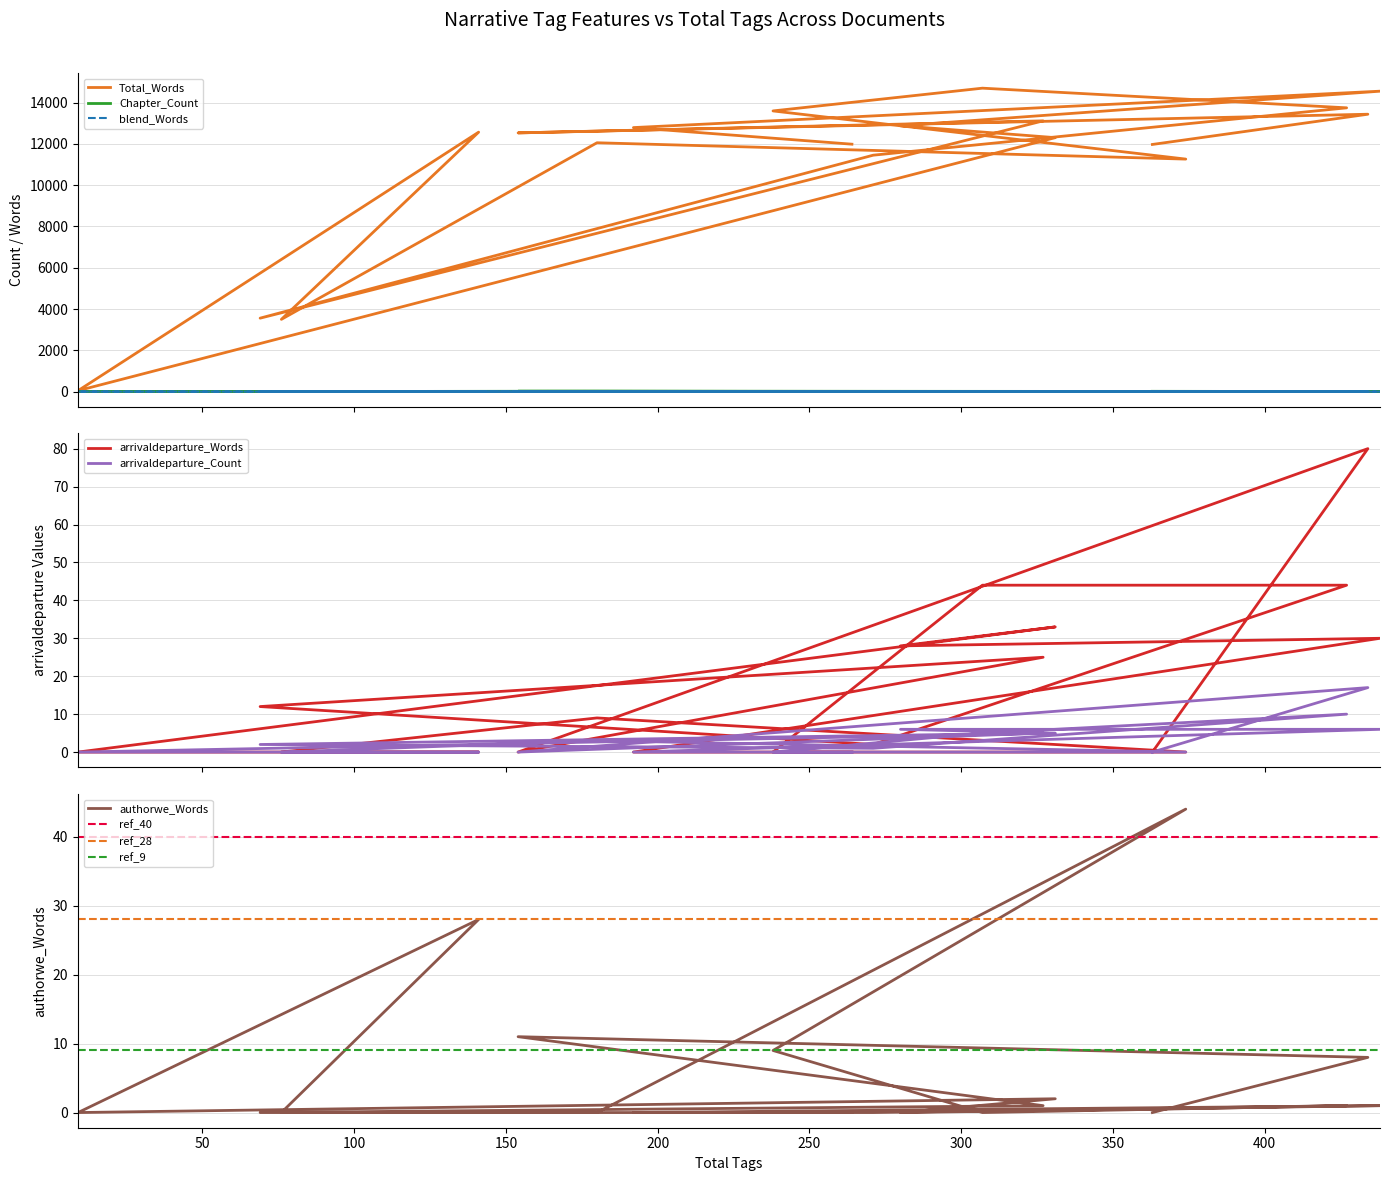

How many series are shown in this chart?

6